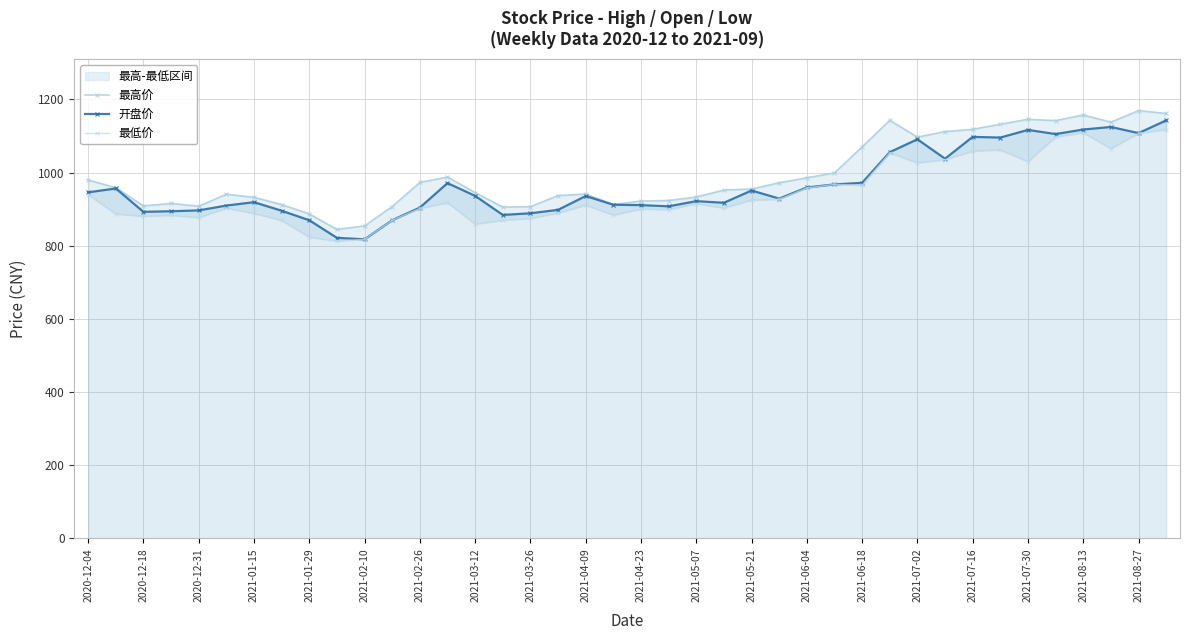

True or false: 最低价 has more than 0 points higher than both neighbors.

True